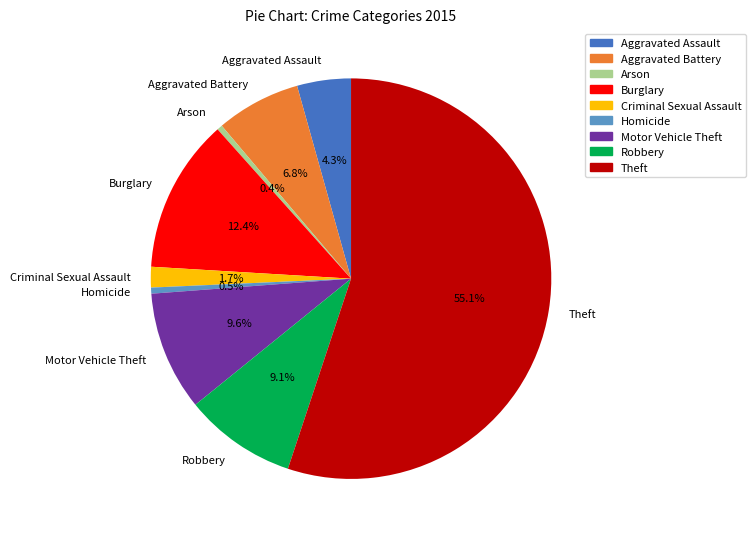

Is it true that Criminal Sexual Assault is 2% of the pie?

True